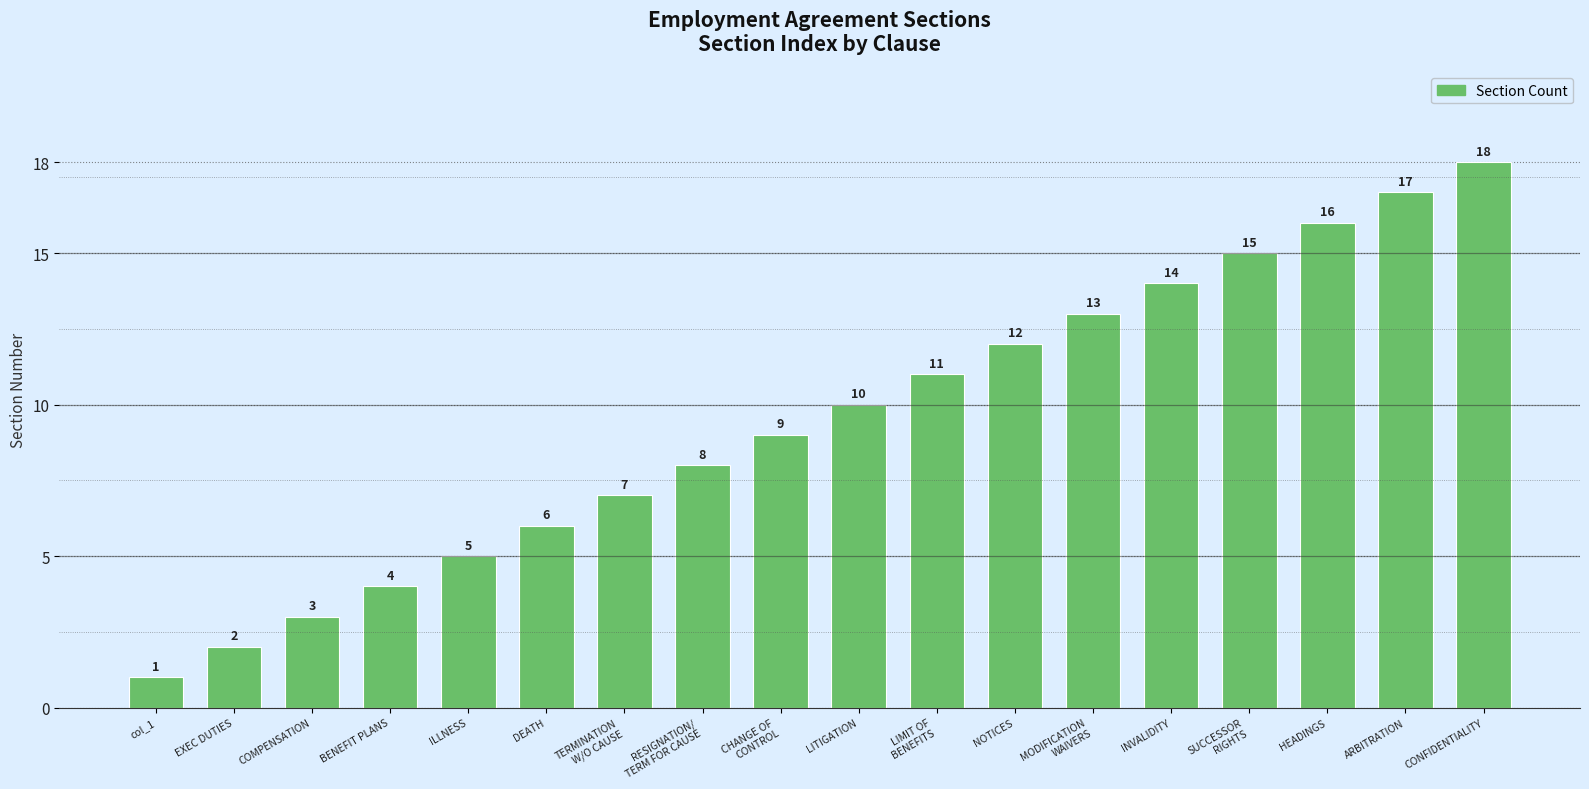

Reading right to left, extract all data points from this chart.

CONFIDENTIALITY=18	ARBITRATION=17	HEADINGS=16	SUCCESSOR
RIGHTS=15	INVALIDITY=14	MODIFICATION
WAIVERS=13	NOTICES=12	LIMIT OF
BENEFITS=11	LITIGATION=10	CHANGE OF
CONTROL=9	RESIGNATION/
TERM FOR CAUSE=8	TERMINATION
W/O CAUSE=7	DEATH=6	ILLNESS=5	BENEFIT PLANS=4	COMPENSATION=3	EXEC DUTIES=2	col_1=1